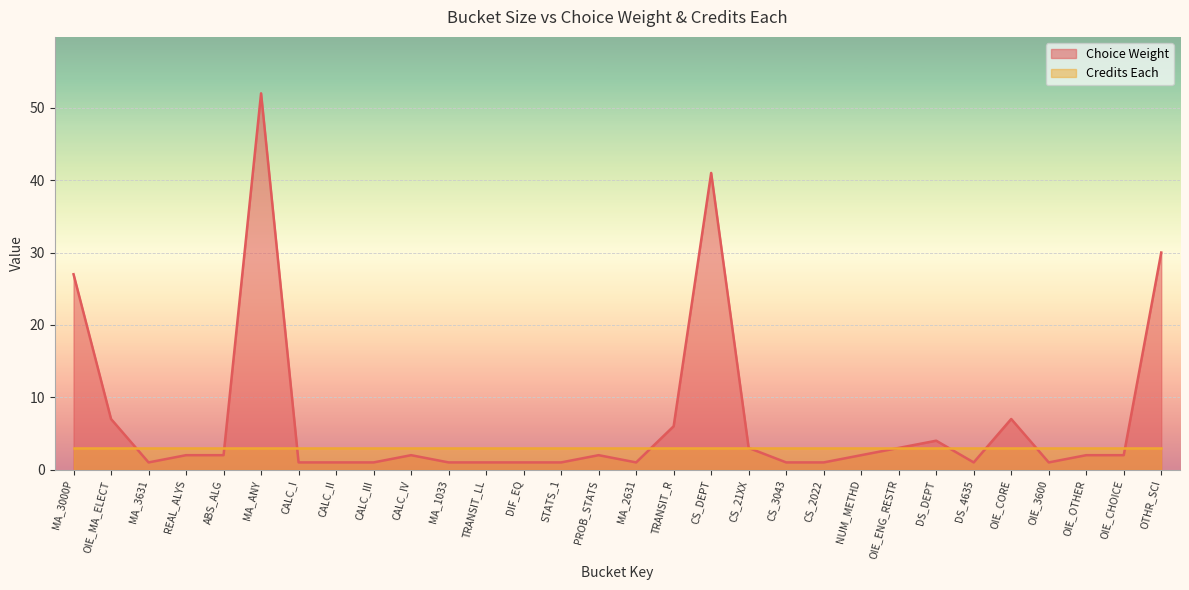

List the labels in order of value, smallest first.

MA_3631, CALC_I, CALC_II, CALC_III, MA_1033, TRANSIT_LL, DIF_EQ, STATS_1, MA_2631, CS_3043, CS_2022, DS_4635, OIE_3600, REAL_ALYS, ABS_ALG, CALC_IV, PROB_STATS, NUM_METHD, OIE_OTHER, OIE_CHOICE, CS_21XX, OIE_ENG_RESTR, DS_DEPT, TRANSIT_R, OIE_MA_ELECT, OIE_CORE, MA_3000P, OTHR_SCI, CS_DEPT, MA_ANY